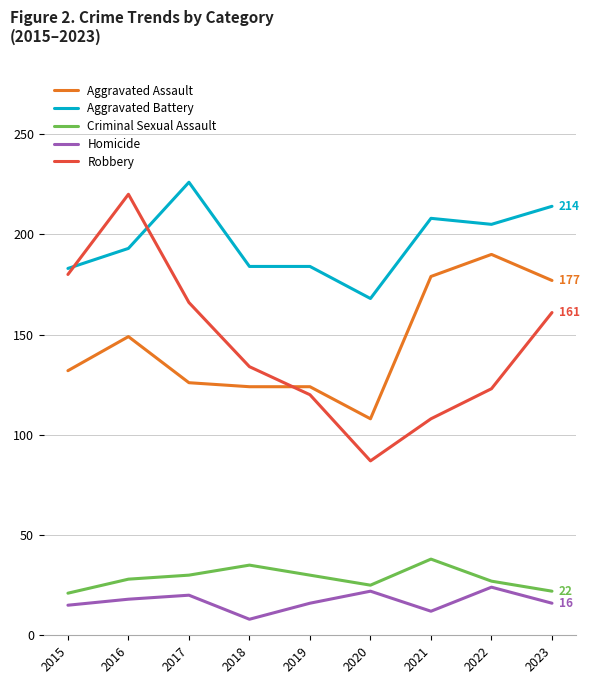

What is the total value across all series at 2022?

569